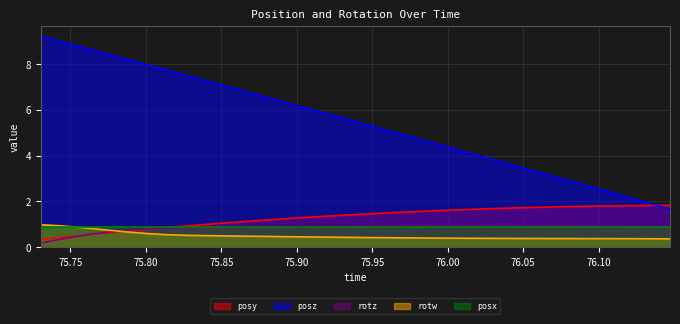

What is the difference between the maximum and minimum values in the posy series?

1.5